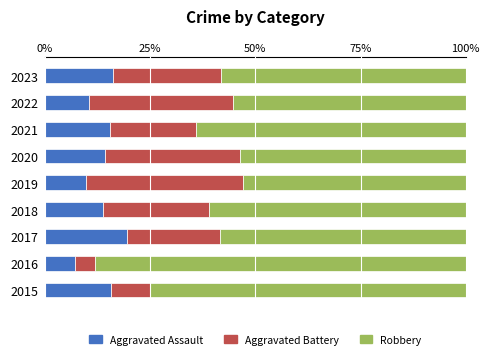

What is the sum of the Aggravated Assault values at 2021 and 2019?

25.2